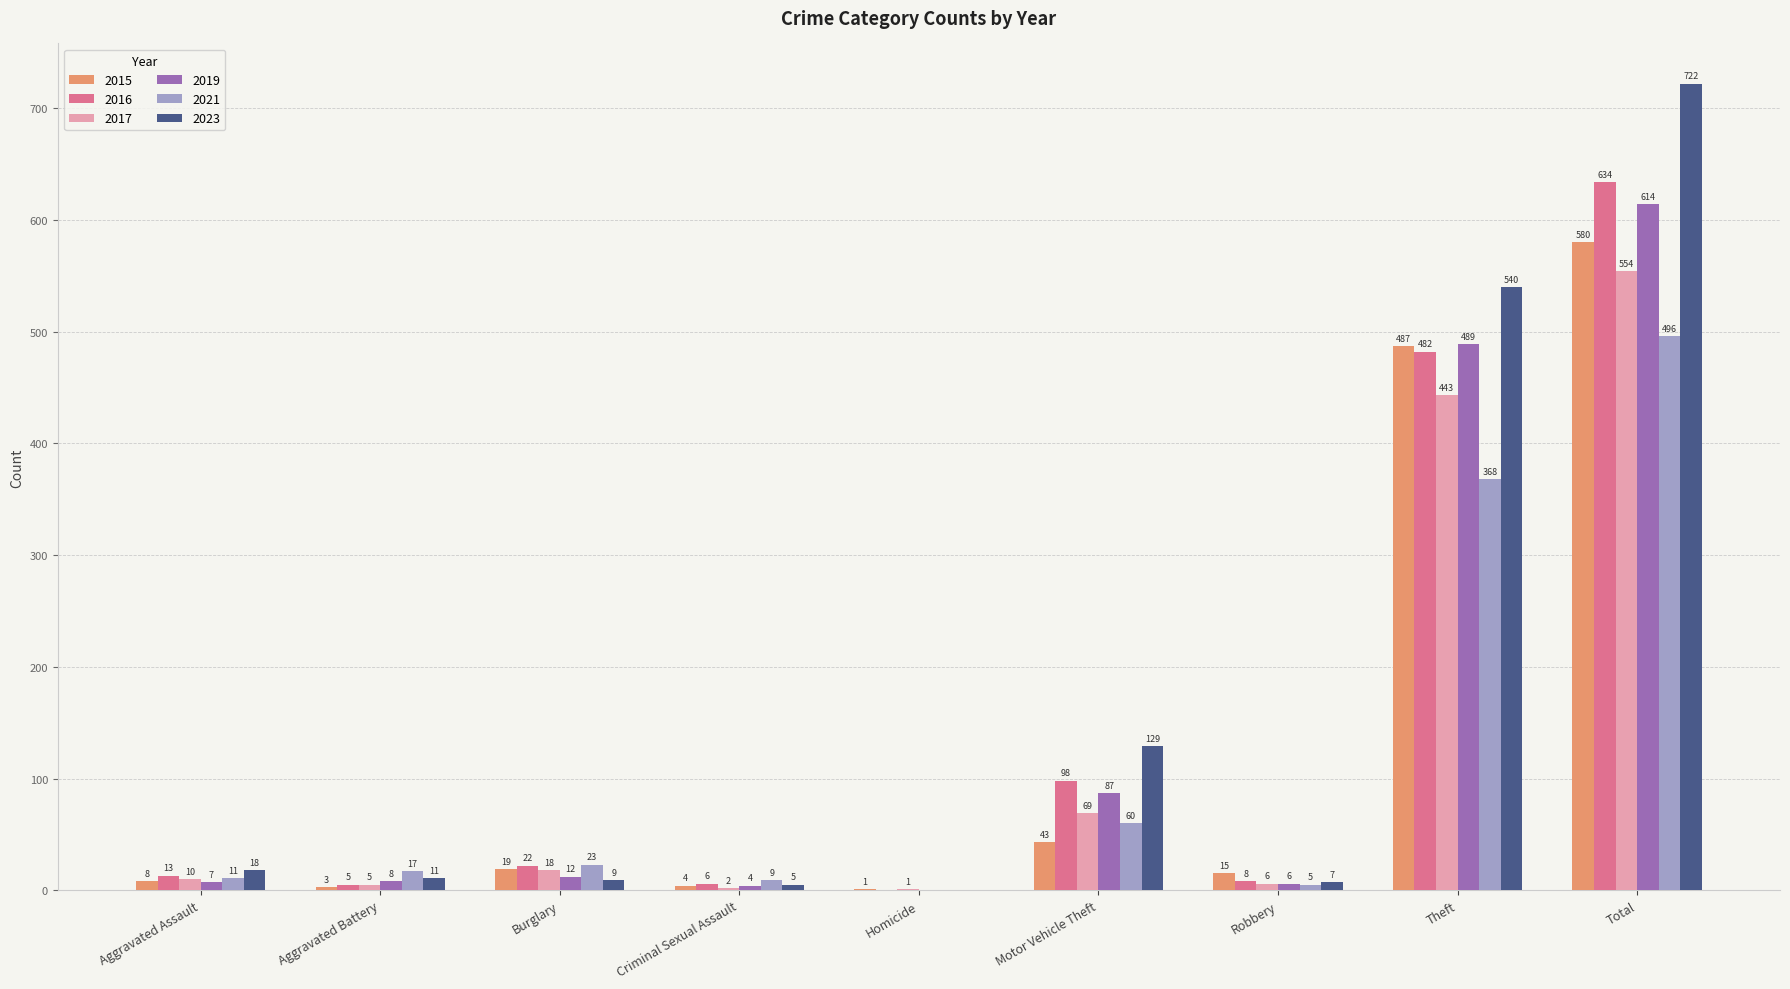

What value does the 2015 series have at Aggravated Assault?

8